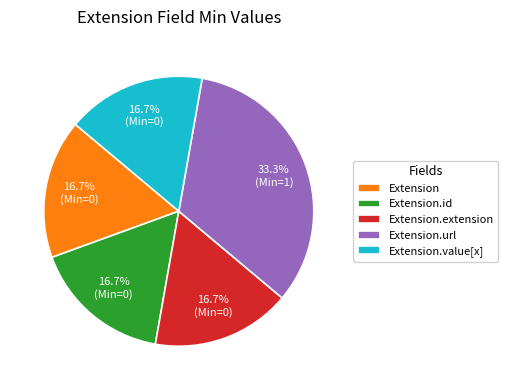

Which slice is the largest?

Extension.url